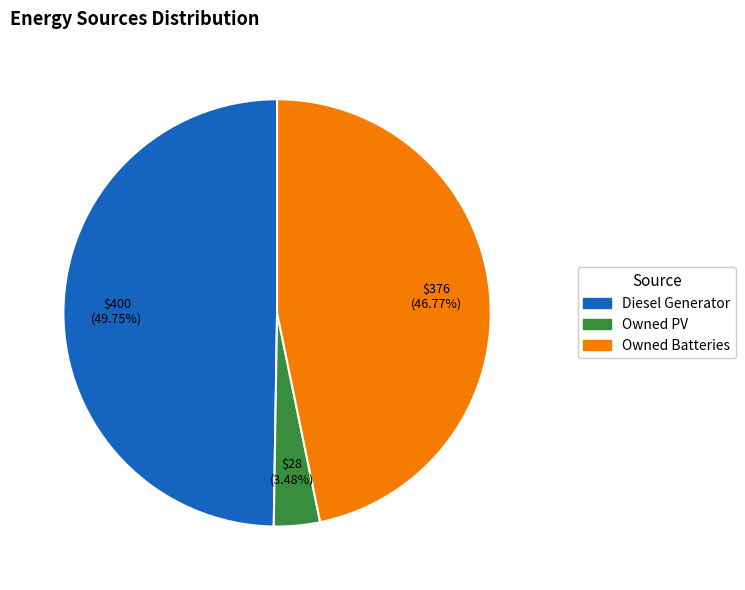

Count the number of slices in the pie.

3